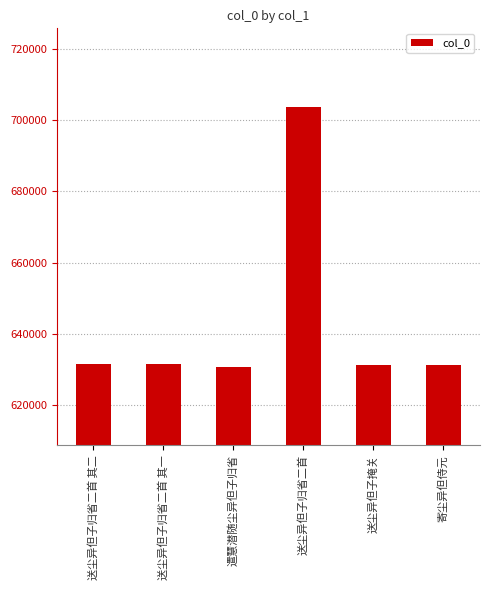

Where does the data first go above 631668?

送尘异但子归省二首 其二